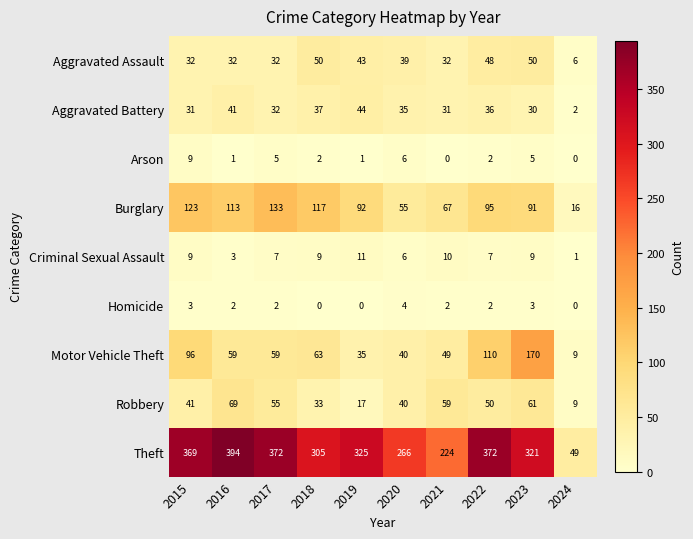

At which category is the sum across all series the highest?

2023